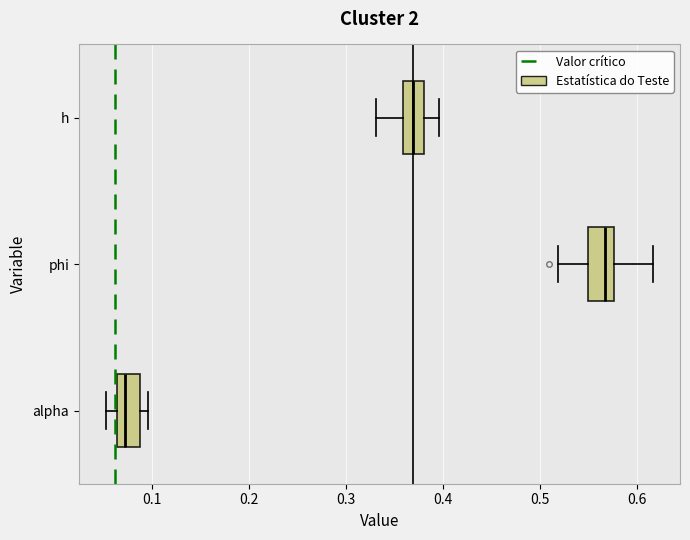

Which box has the furthest to the right median line?

phi